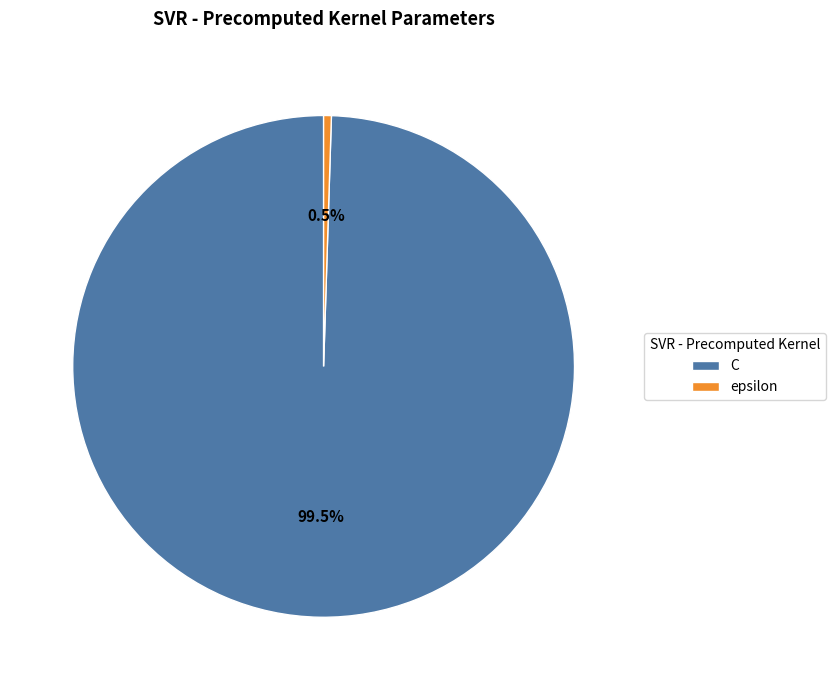

Which slice is the smallest?

epsilon